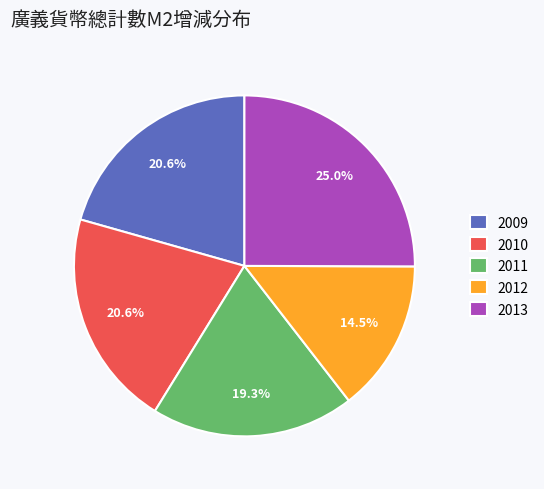

Is it true that 2010 is 9% of the pie?

False